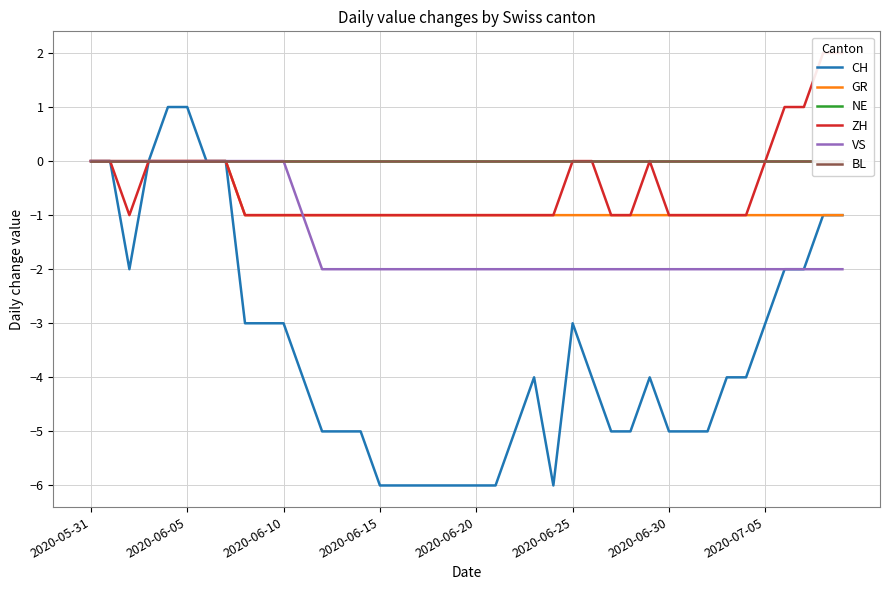

True or false: CH and NE cross at least once.

False